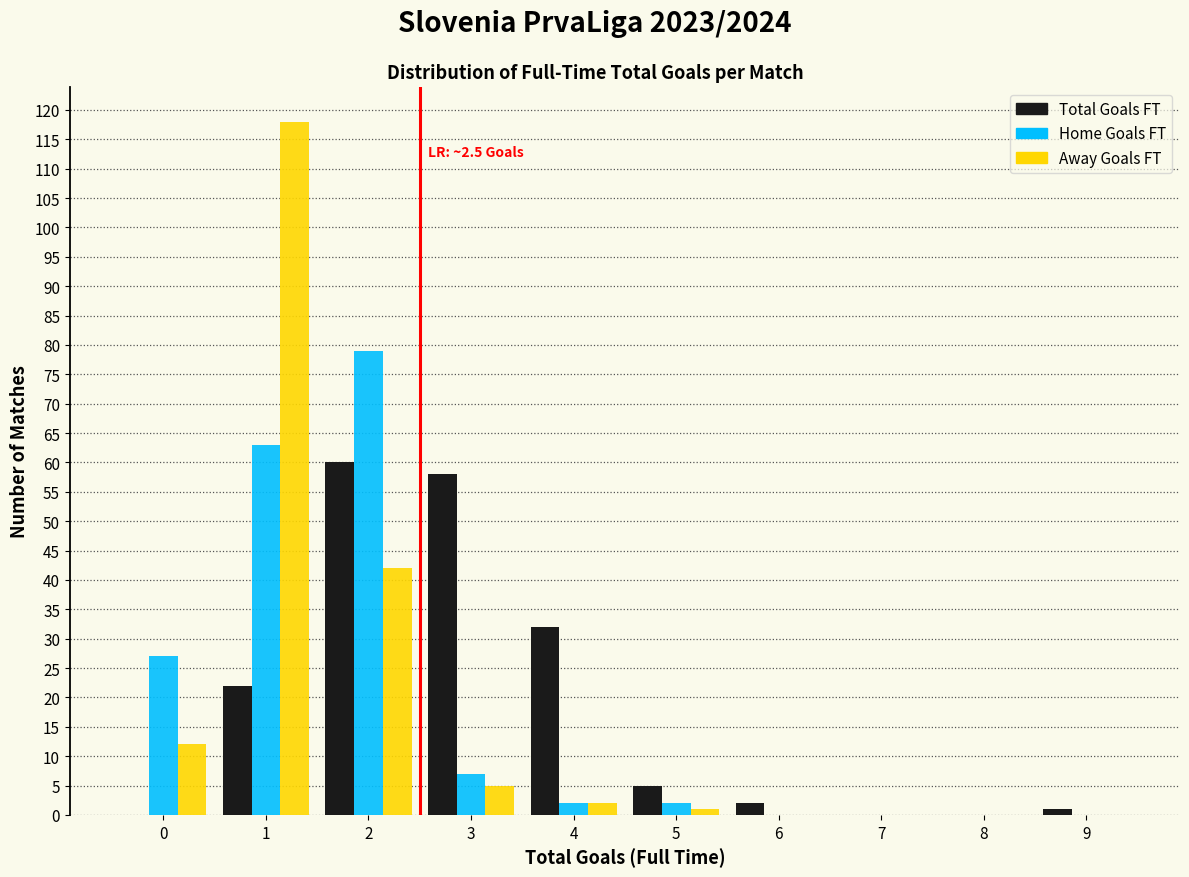

In the Away Goals FT series, which range on the x-axis has the tallest bar?

0.5 to 1.5